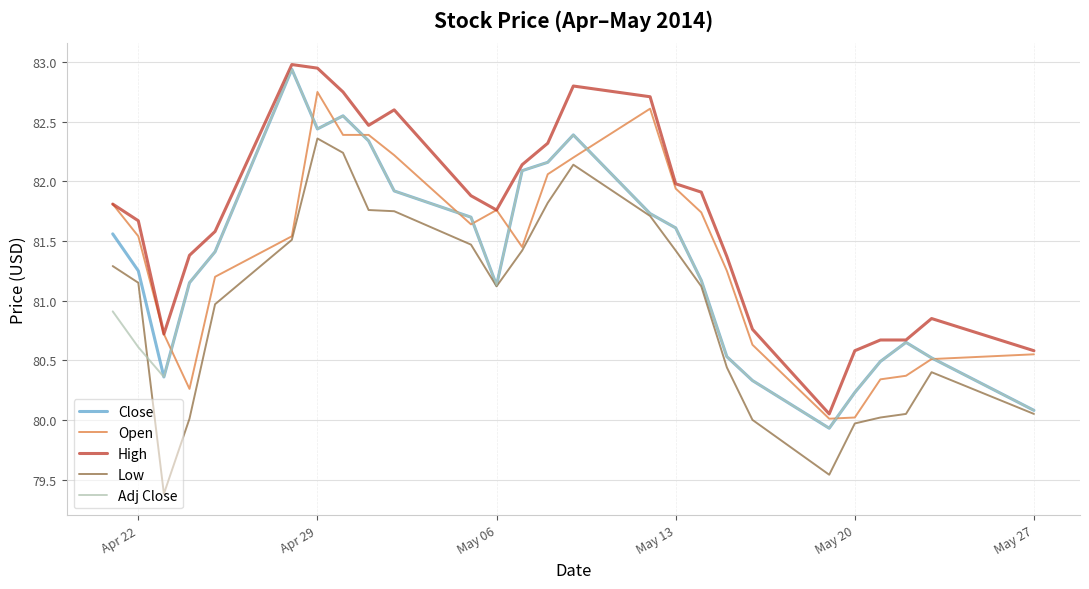

What is the minimum value shown in the chart?

79.4